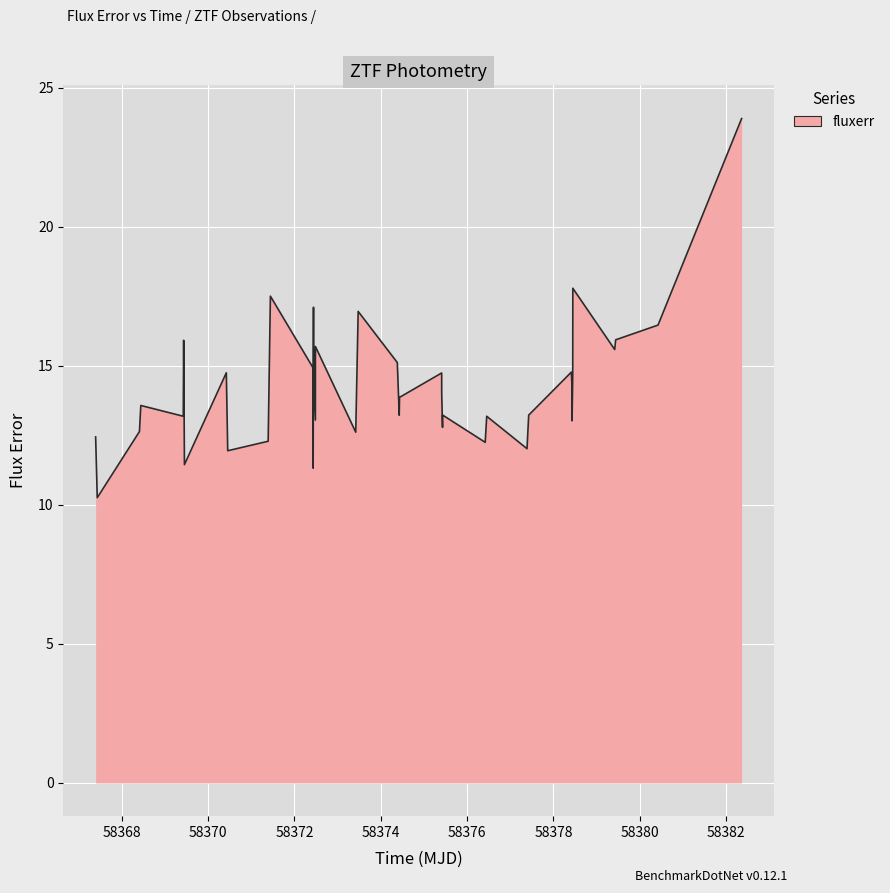

What is the maximum value shown in the chart?

23.9